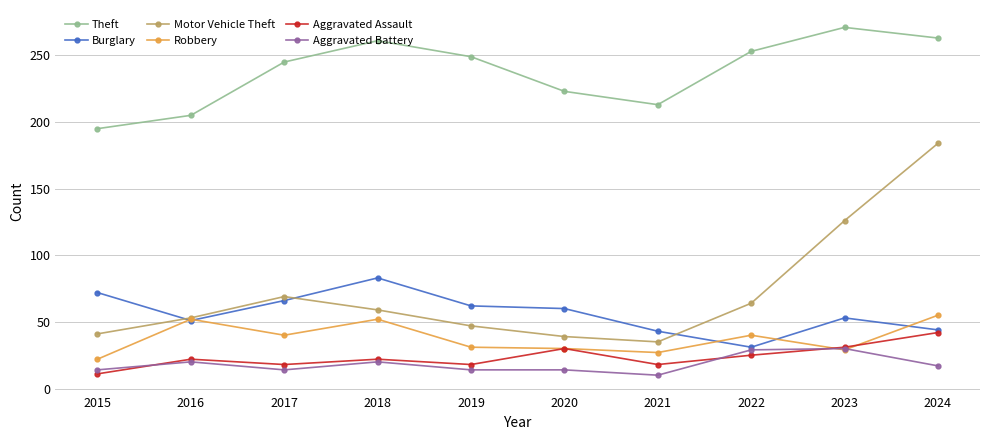

Is this an area chart (filled region under the line)?

No